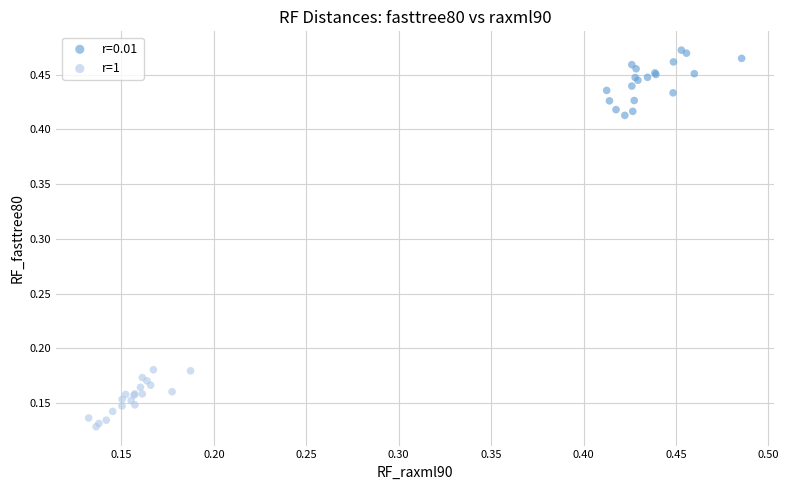

Which series reaches the maximum Y coordinate?

r=0.01